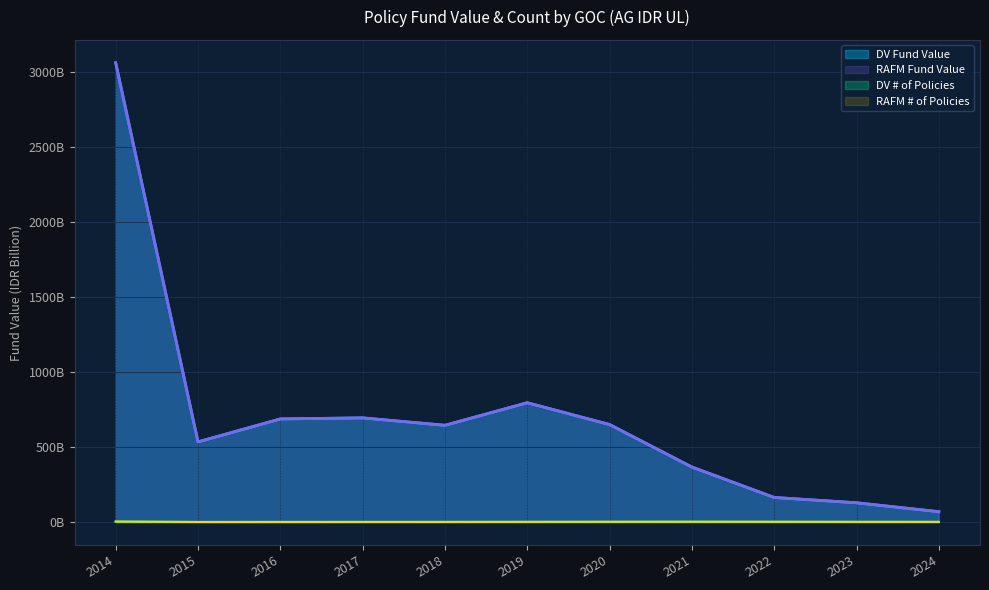

At which label does RAFM Fund Value first exceed 645?

2014